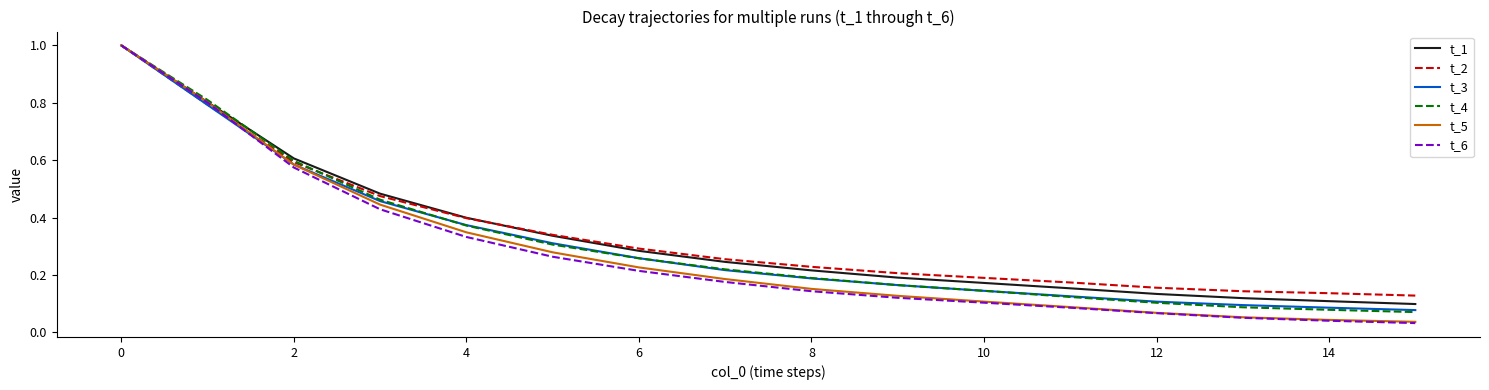

What is the greatest value displayed?

1.0